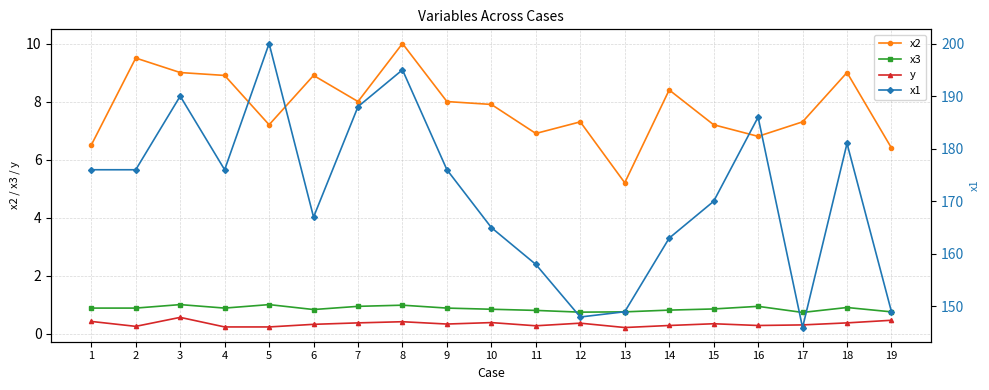

What is the difference between the maximum and minimum values in the x2 series?

4.8